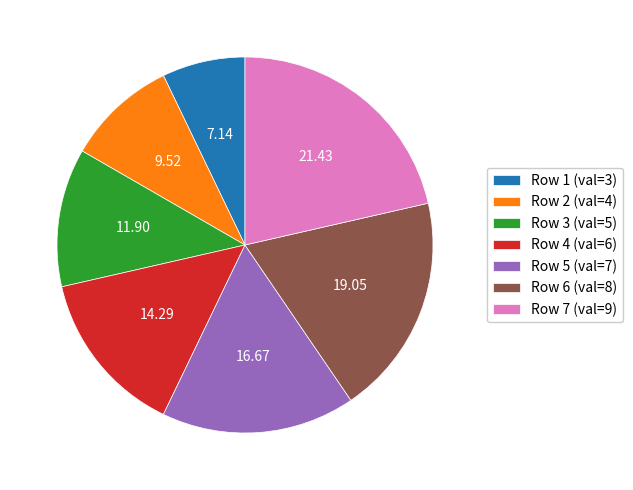

Rank the categories by value from lowest to highest.

Row 1 (val=3), Row 2 (val=4), Row 3 (val=5), Row 4 (val=6), Row 5 (val=7), Row 6 (val=8), Row 7 (val=9)